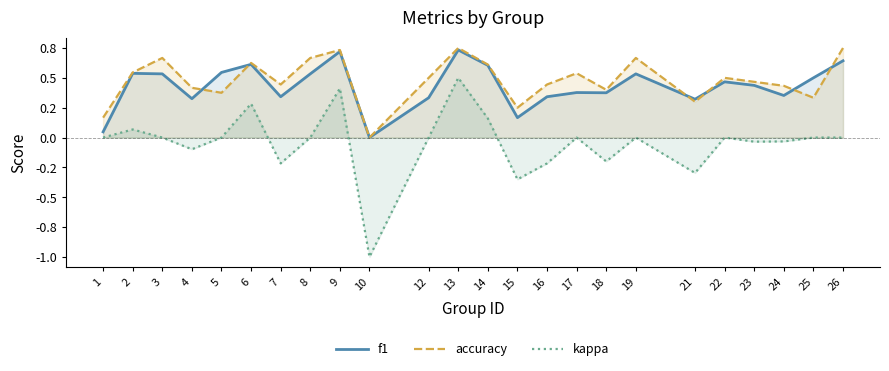

Between 21 and 9, which is larger?

9